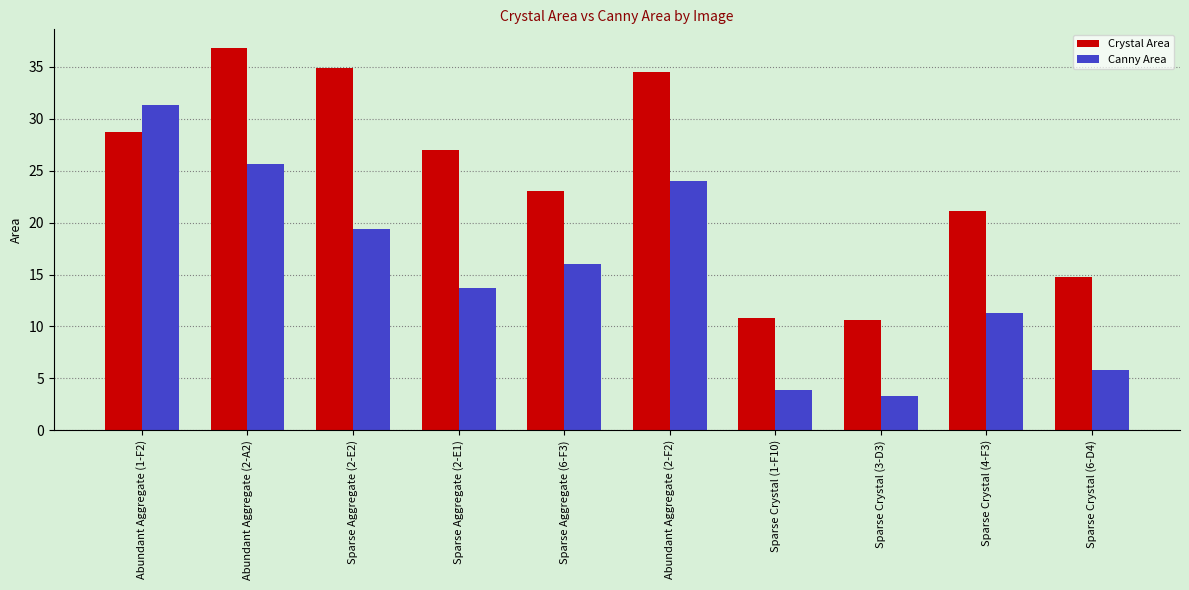

Which series changed the most between Abundant Aggregate (2-F2) and Sparse Crystal (4-F3)?

Crystal Area